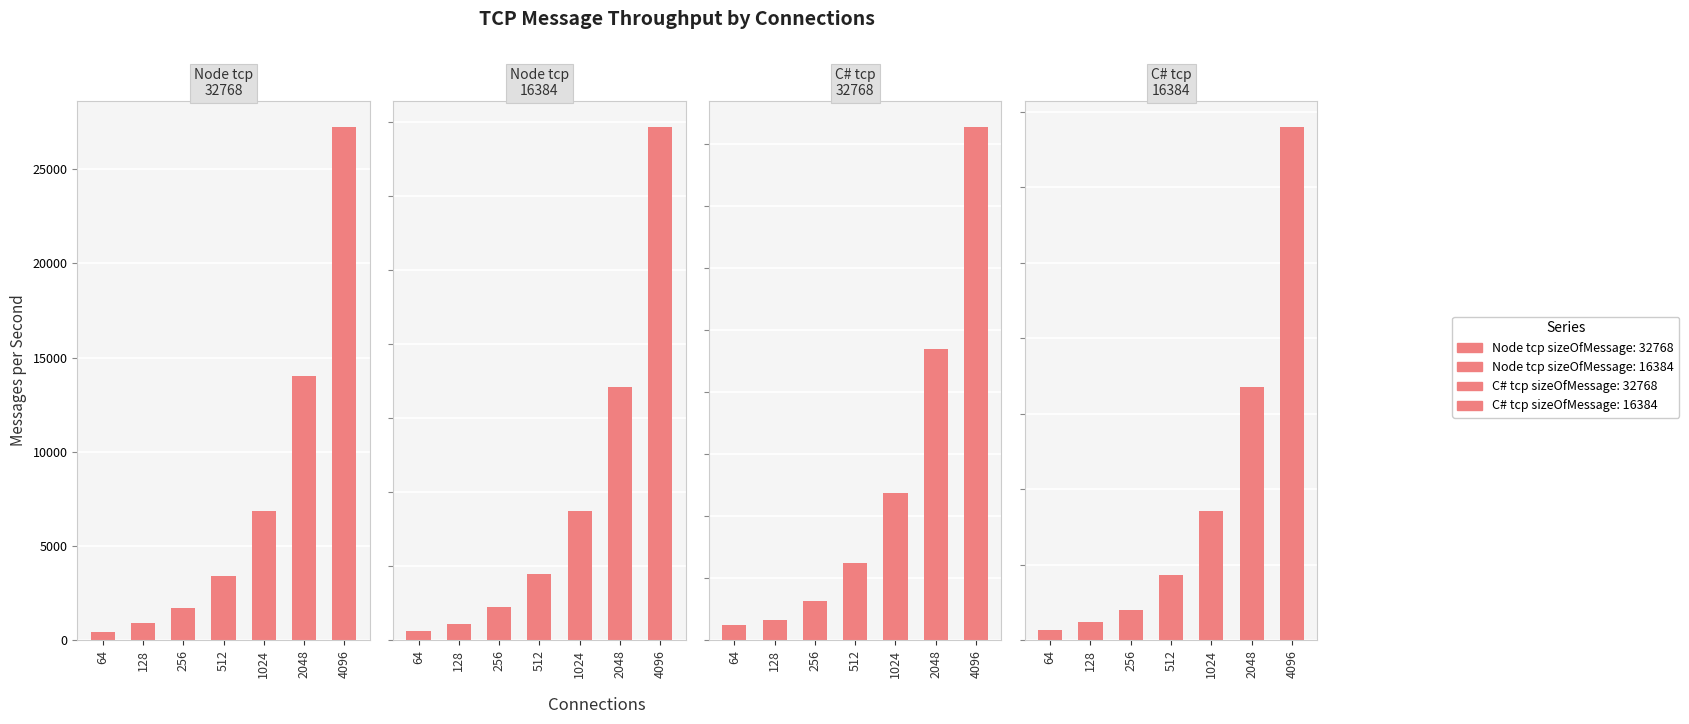

Does the chart contain stacked bars?

No